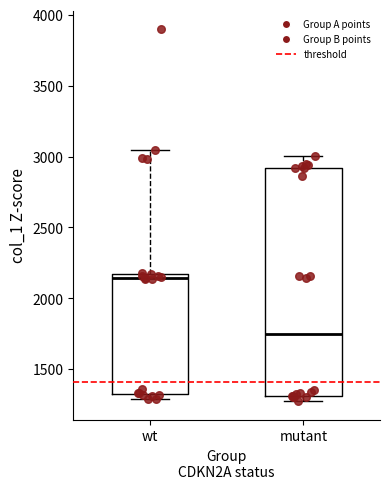

Reading left to right, read every box against the y-axis: the position of its median line, the range the box covers, and the ends of its whiskers. The values are not printed on the chart, so give them approximately, as read against the axis.

wt: median 2150 (just below the box's upper edge), box 1350 to 2150, whiskers 1300 to 3050
mutant: median 1750, box 1300 to 2900, whiskers 1300 (just below the box's lower edge) to 3000